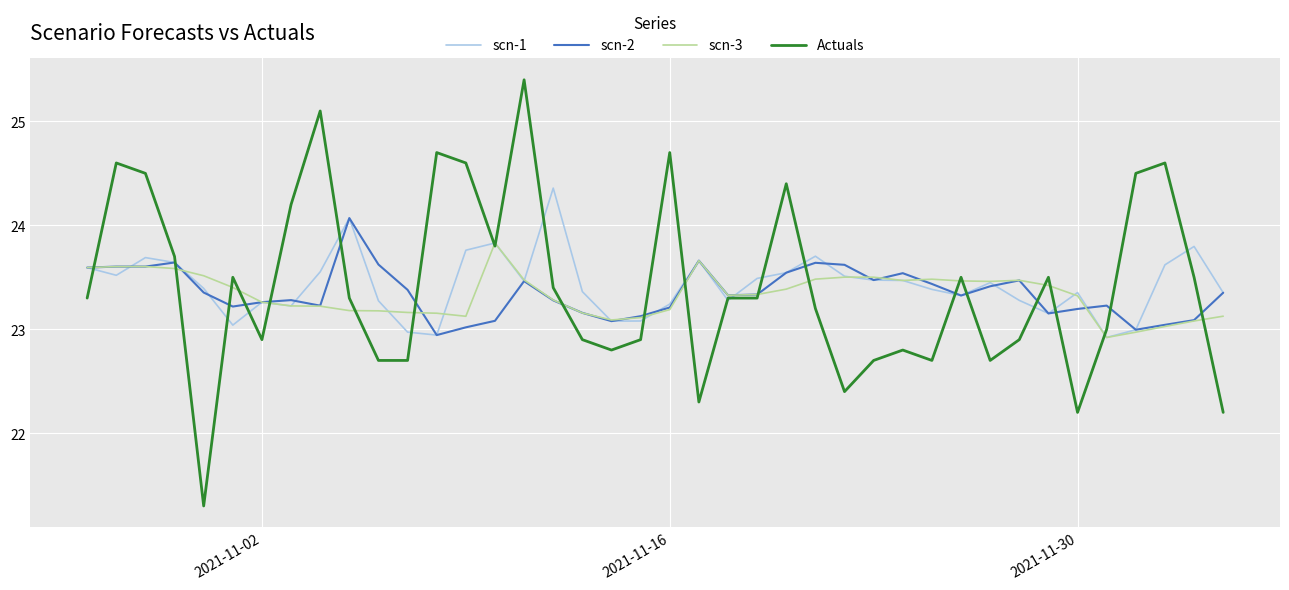

What is the greatest value displayed?

25.4